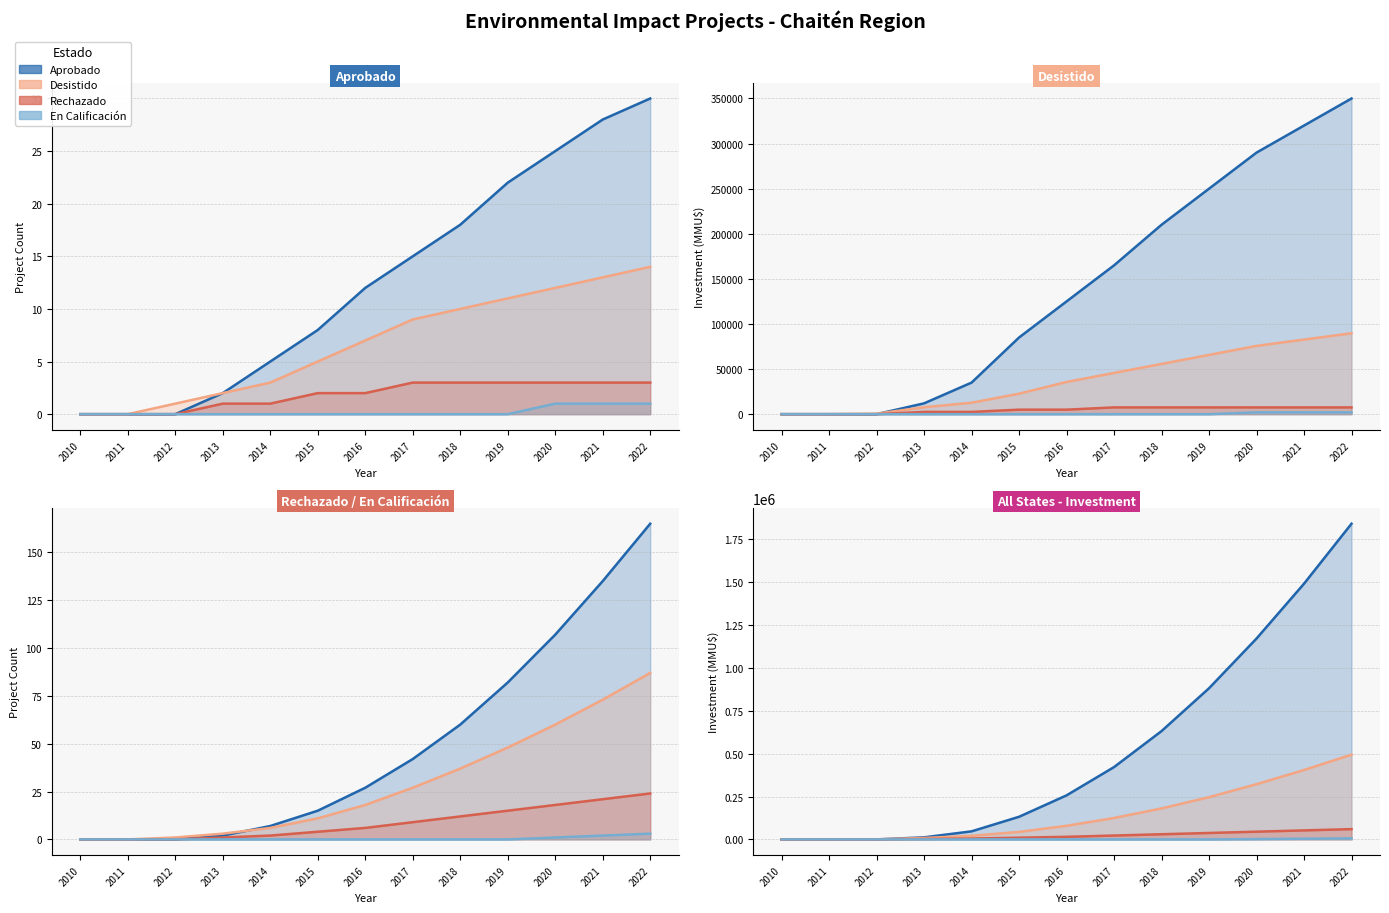

True or false: Rechazado and En Calificación cross at least once.

False